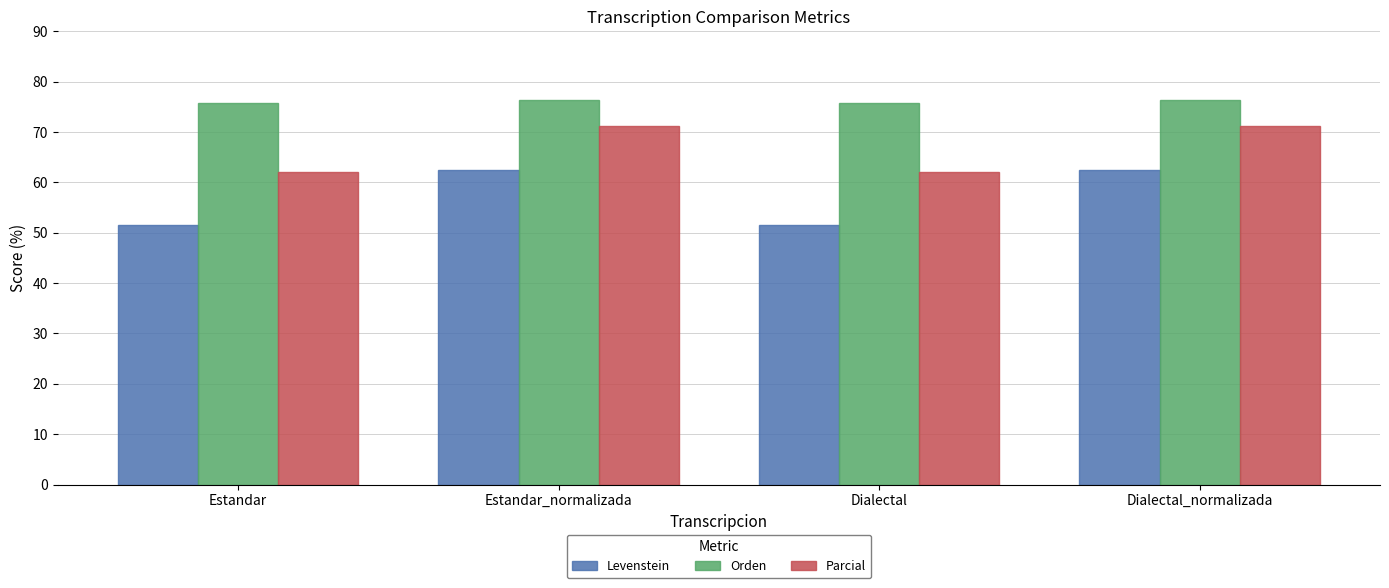

Reading left to right, what are all the values shown in this chart?

Levenstein: 51.5	62.4	51.5	62.4
Orden: 75.7	76.3	75.7	76.3
Parcial: 62.1	71.1	62.1	71.1